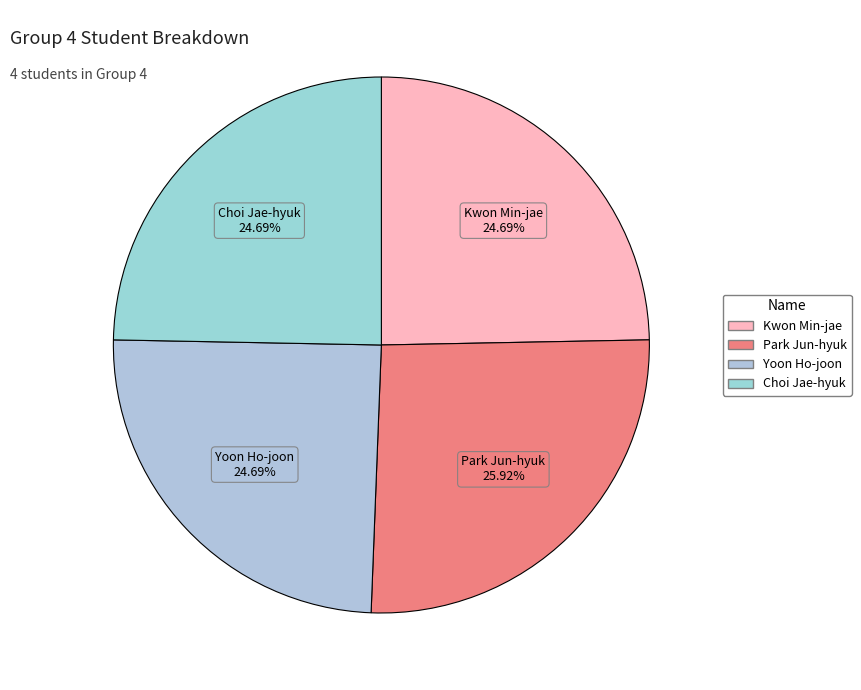

Is it true that Yoon Ho-joon is 38% of the pie?

False